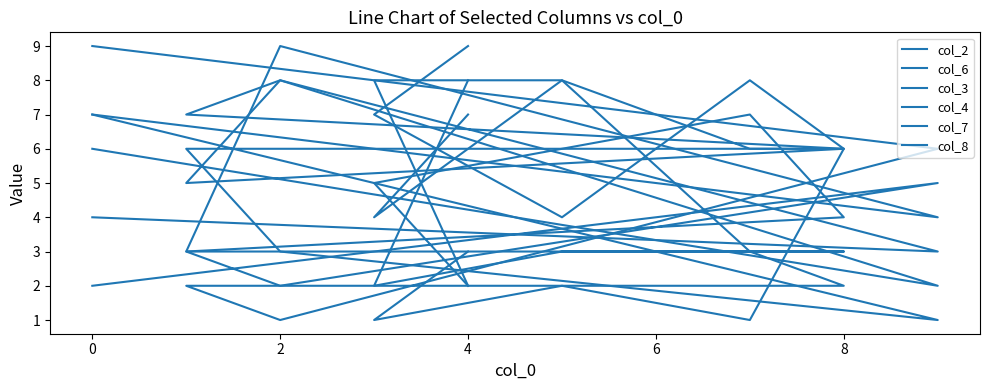

In col_6, how many points are higher than both neighbors (excluding endpoints)?

1